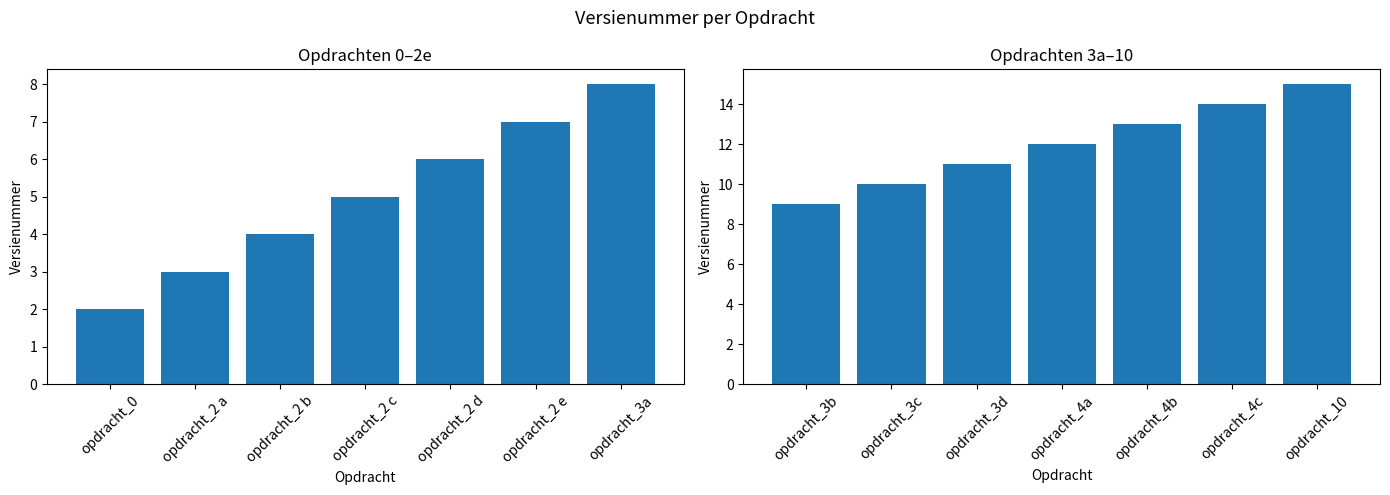

How many bars are there in total?

14